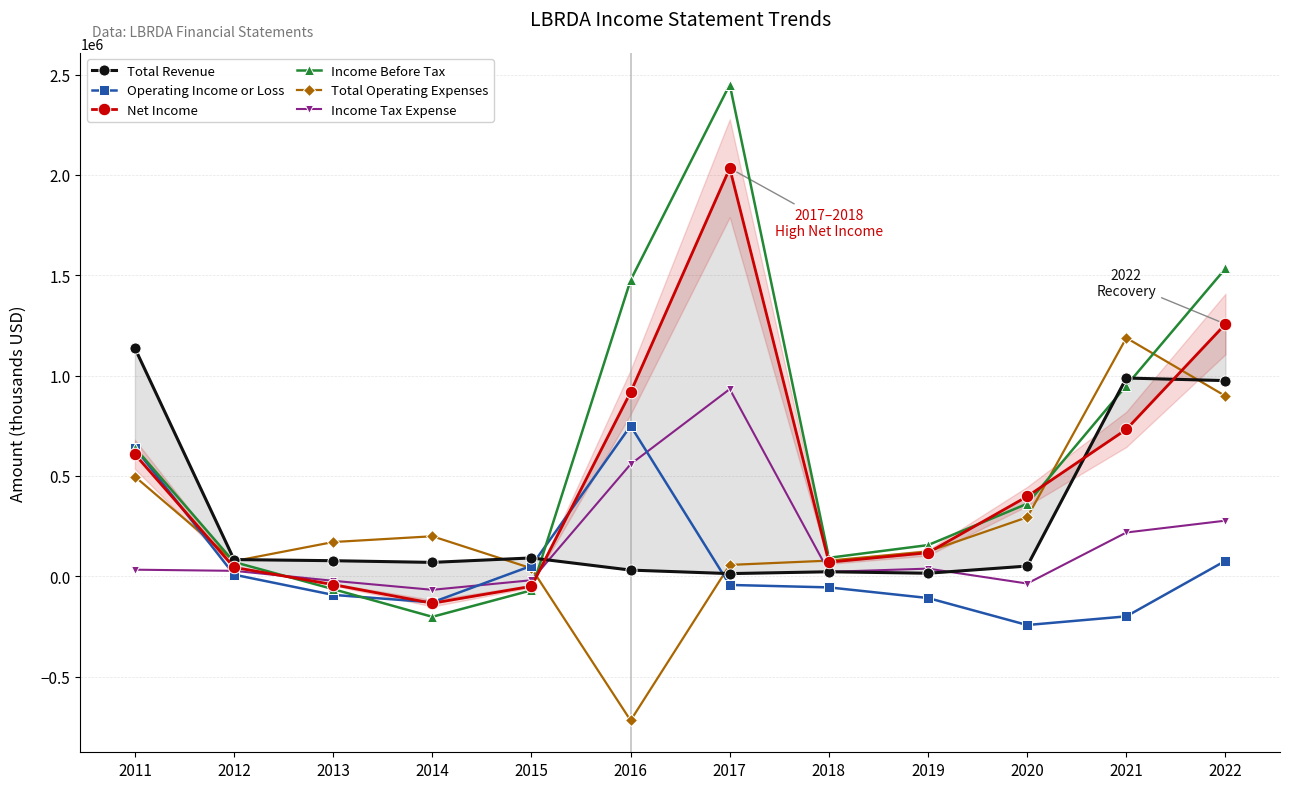

What is the difference between the highest and lowest values at 2012?

75200